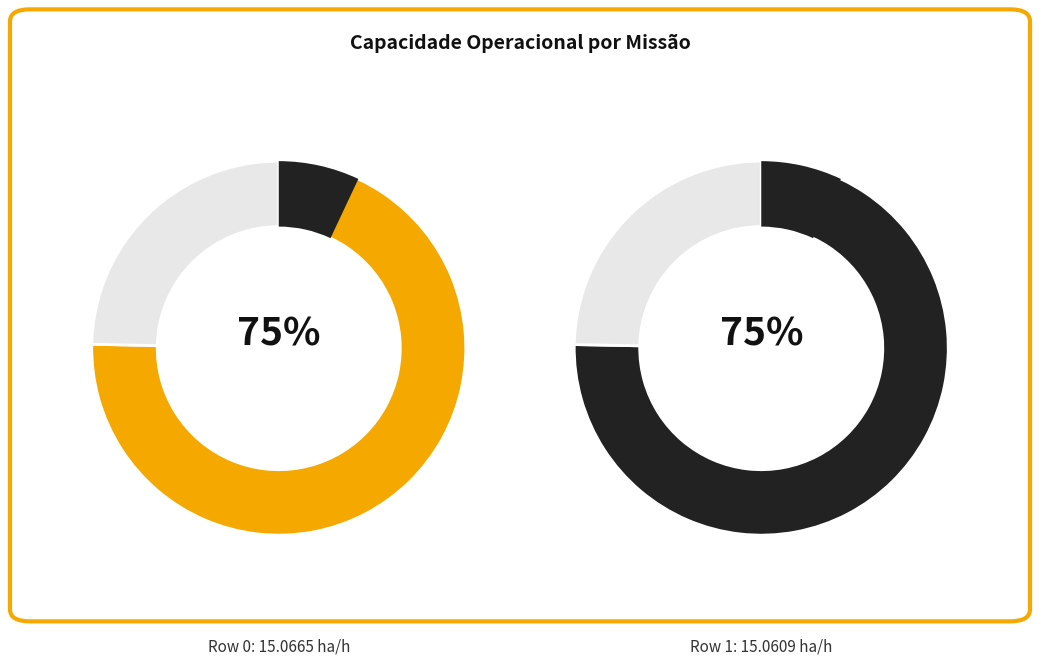

The 0 slice represents 63% of the pie. True or false?

False